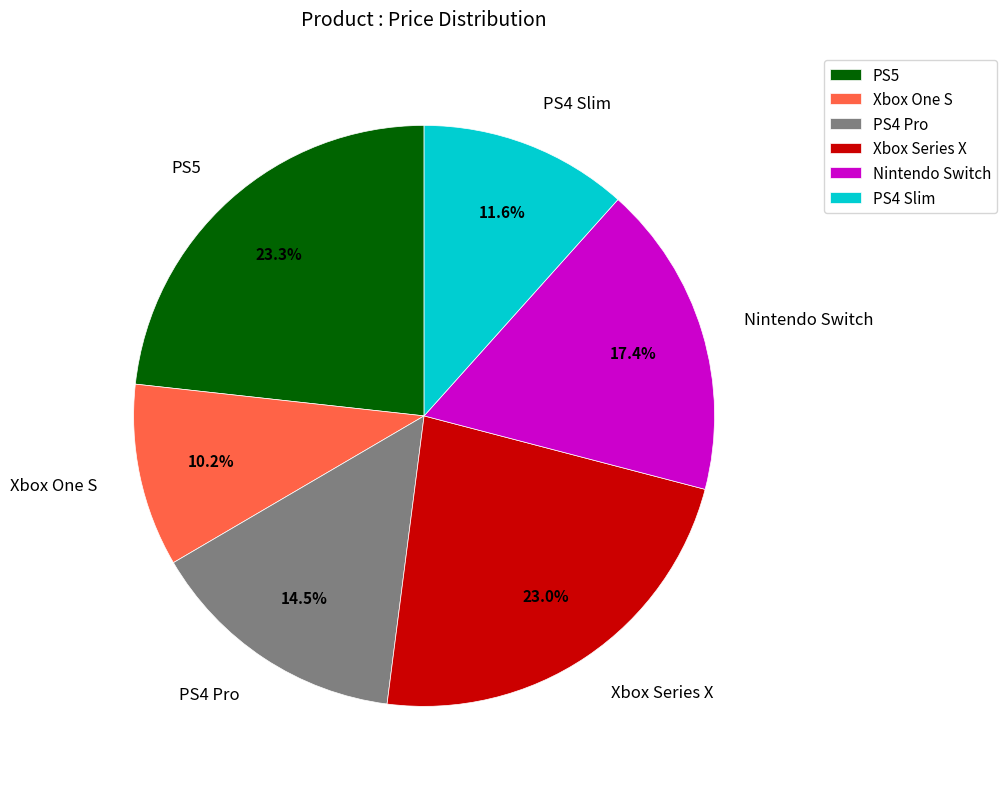

Does PS4 Pro represent more than half of the total?

No